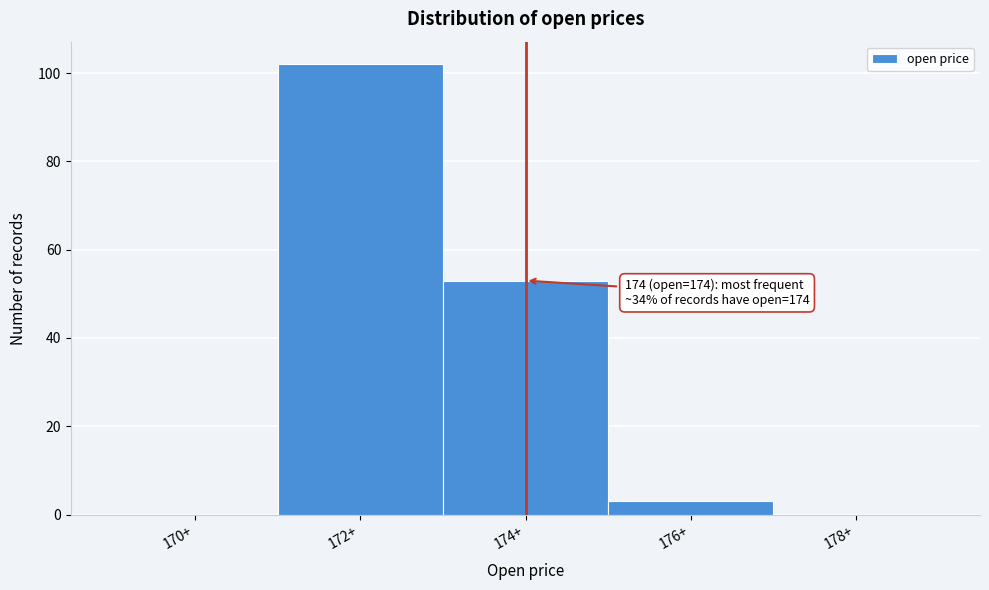

Reading left to right, what are all the values shown in this chart?

170+=0	172+=102	174+=53	176+=3	178+=0